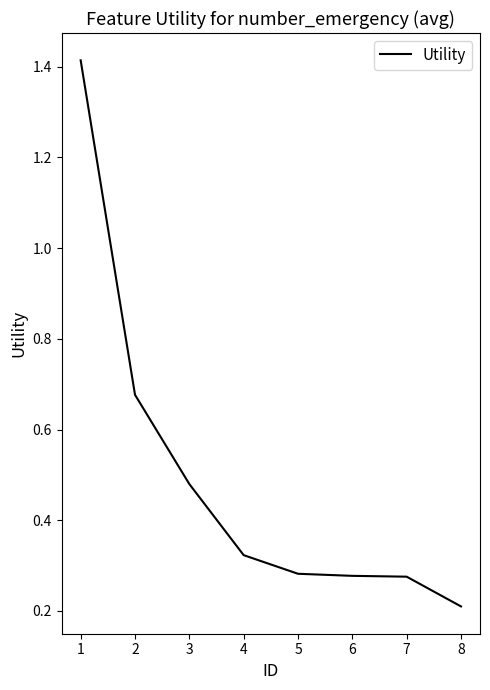

What is the sum of the values at 2 and 7?

1.0